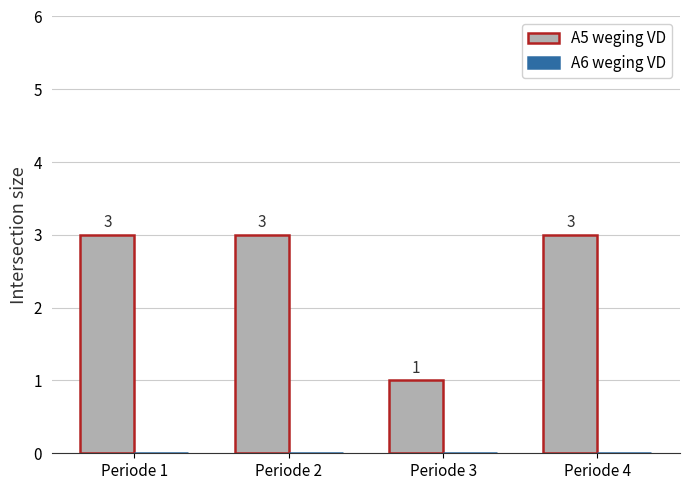

Approximately how many times larger is the value at Periode 4 compared to Periode 3?

3.0